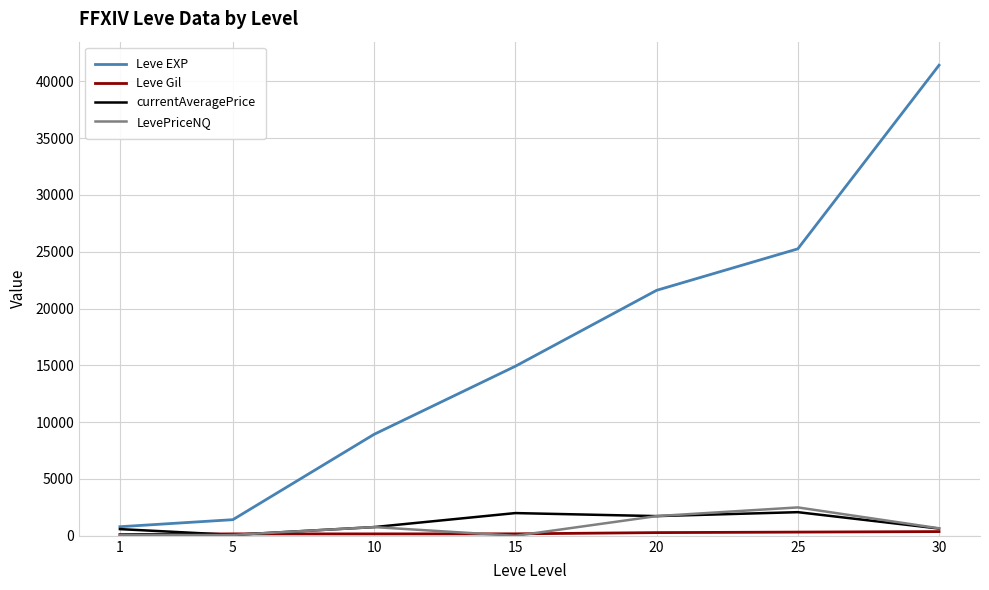

Which series has the largest total across all categories?

Leve EXP